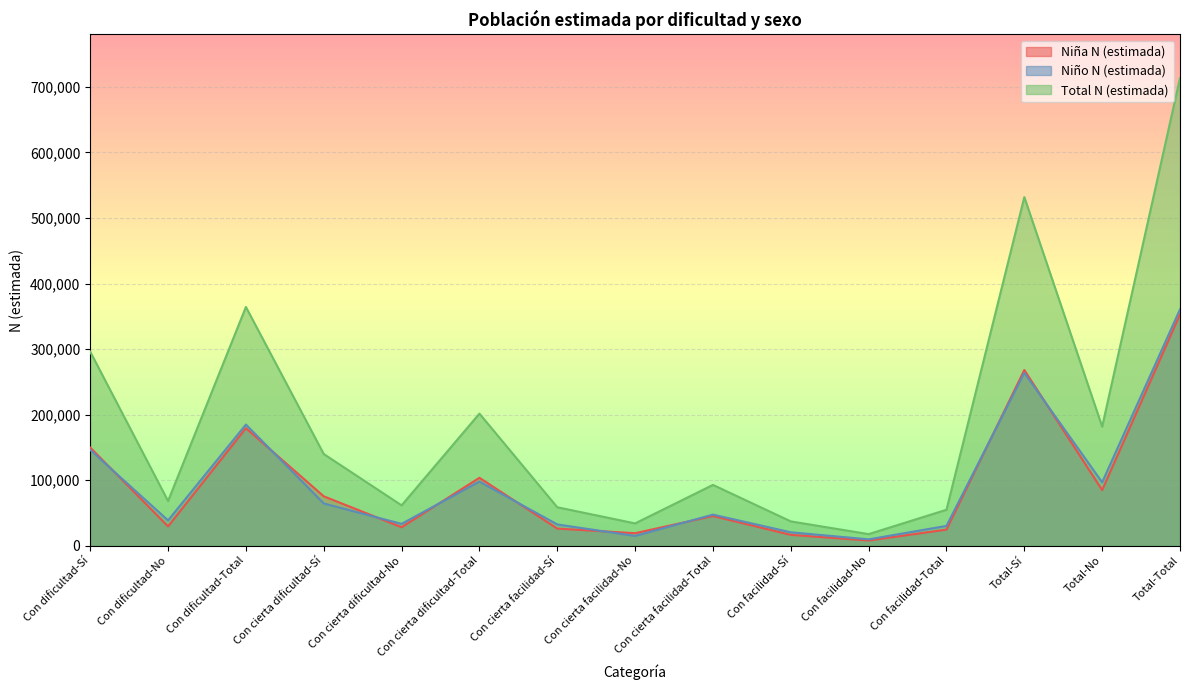

In Niño N (estimada), how many points are lower than both neighbors (excluding endpoints)?

5